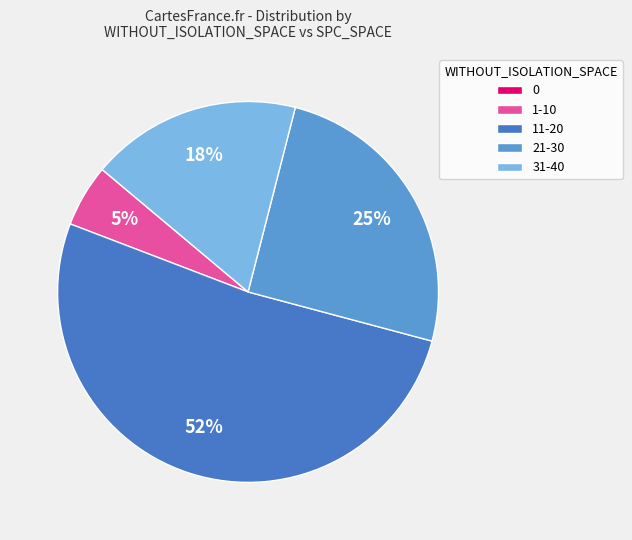

Does any single category account for the majority?

Yes